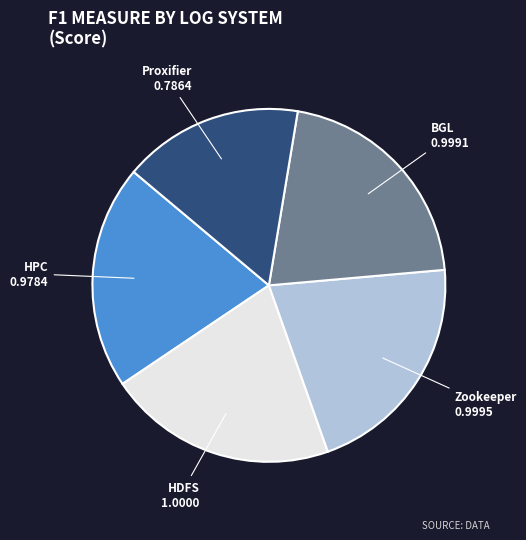

Does any single category account for the majority?

No